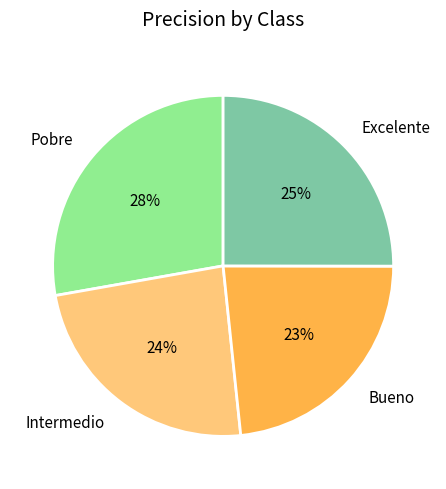

To the nearest percent, what is the combined percentage of Excelente and Bueno?

48%